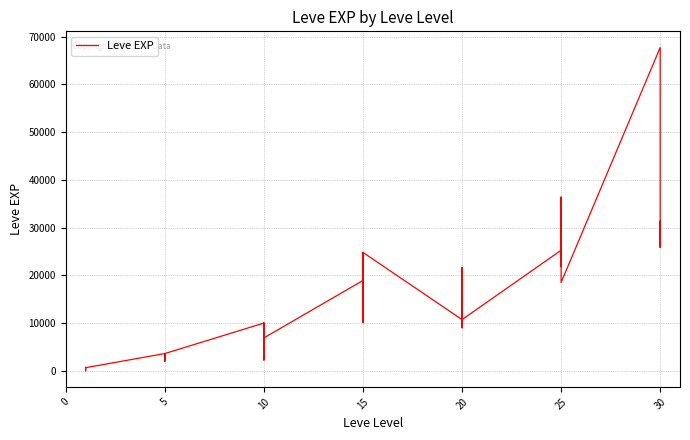

Reading right to left, extract all data points from this chart.

25900	31330	25900	67730	18490	36390	25250	21830	25250	25250	10710	8990	21600	18290	12960	10710	24790	13040	10100	24790	13040	18910	6880	9990	2230	7880	7880	9990	3600	1980	3600	3040	2230	3600	630	630	720	450	1	630